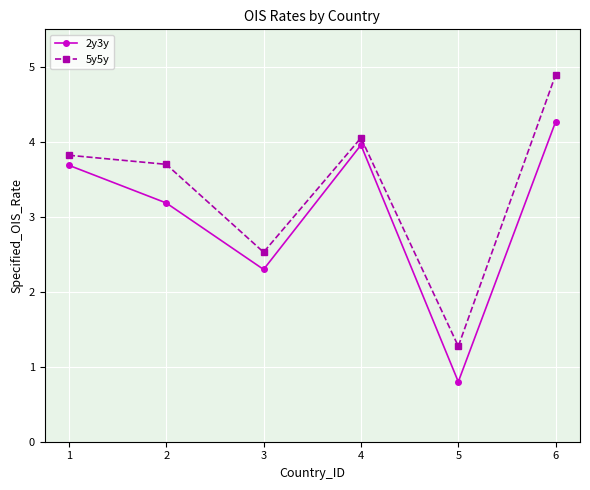

What are all the series names shown in the legend?

2y3y, 5y5y